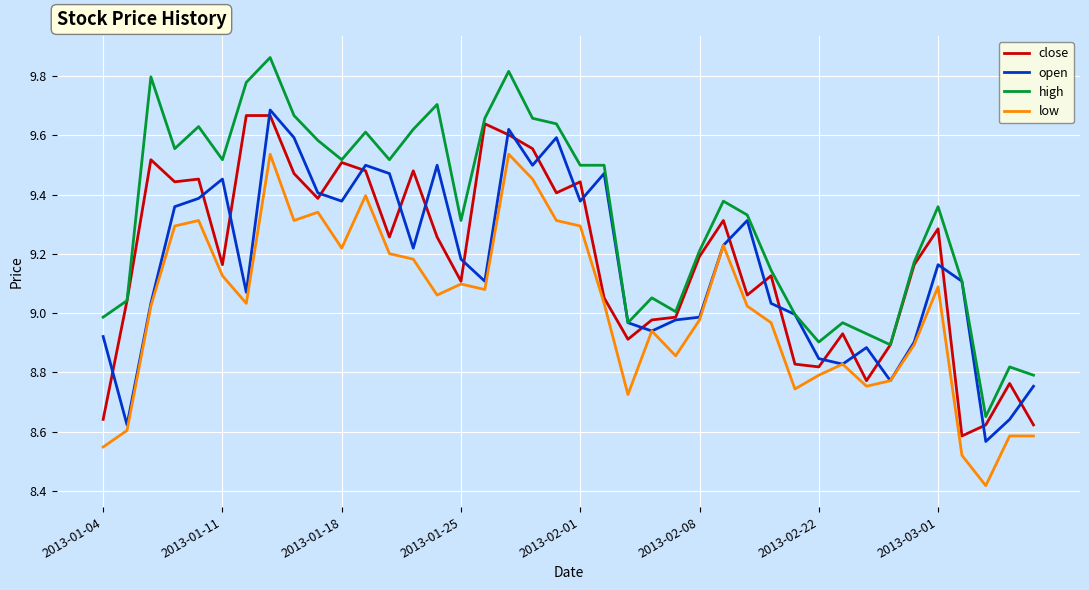

Which series has the largest range (max minus min)?

high